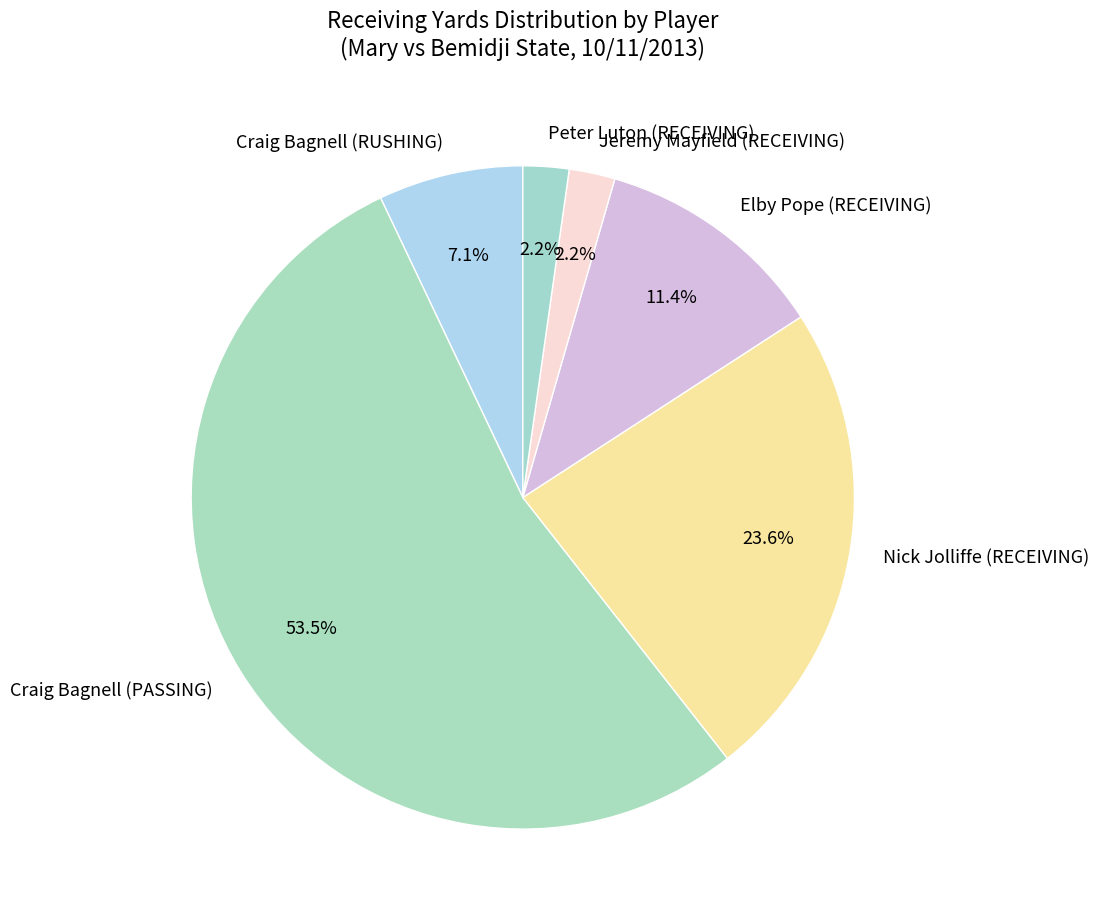

The Jeremy Mayfield (RECEIVING) slice represents 2% of the pie. True or false?

True